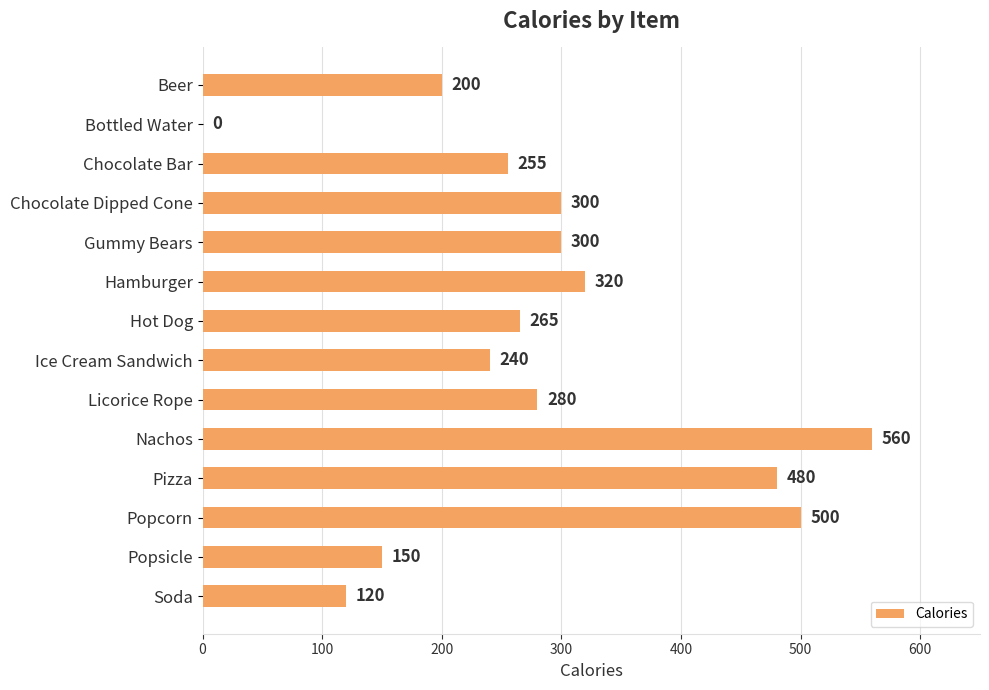

The chart shows a value of 290 at Nachos. True or false?

False